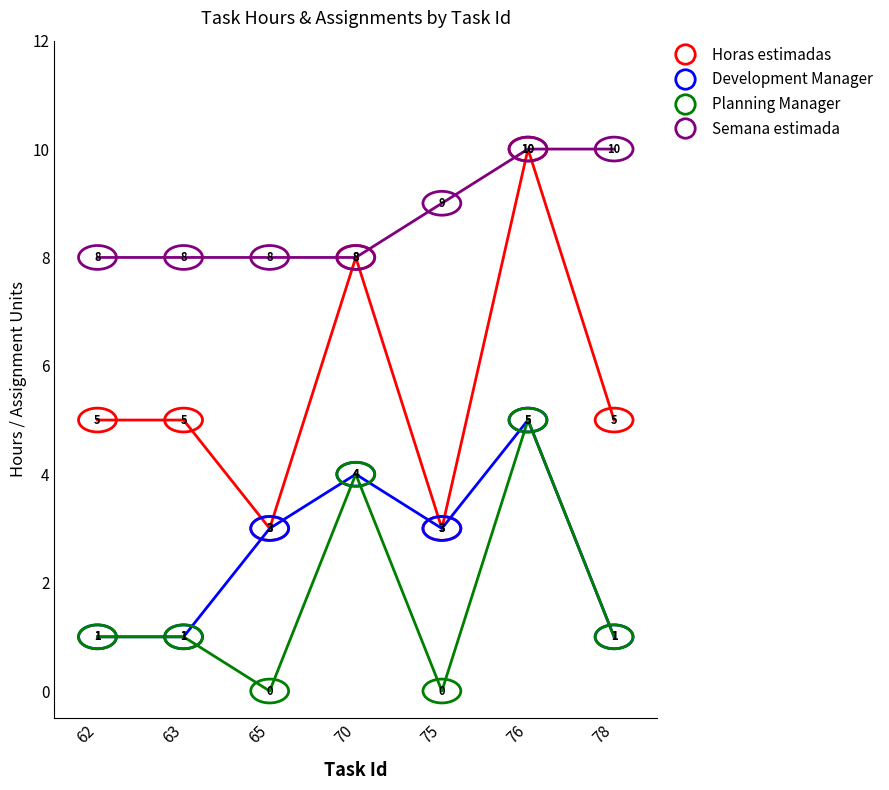

Is it true that Horas estimadas equals 1 at 75?

False